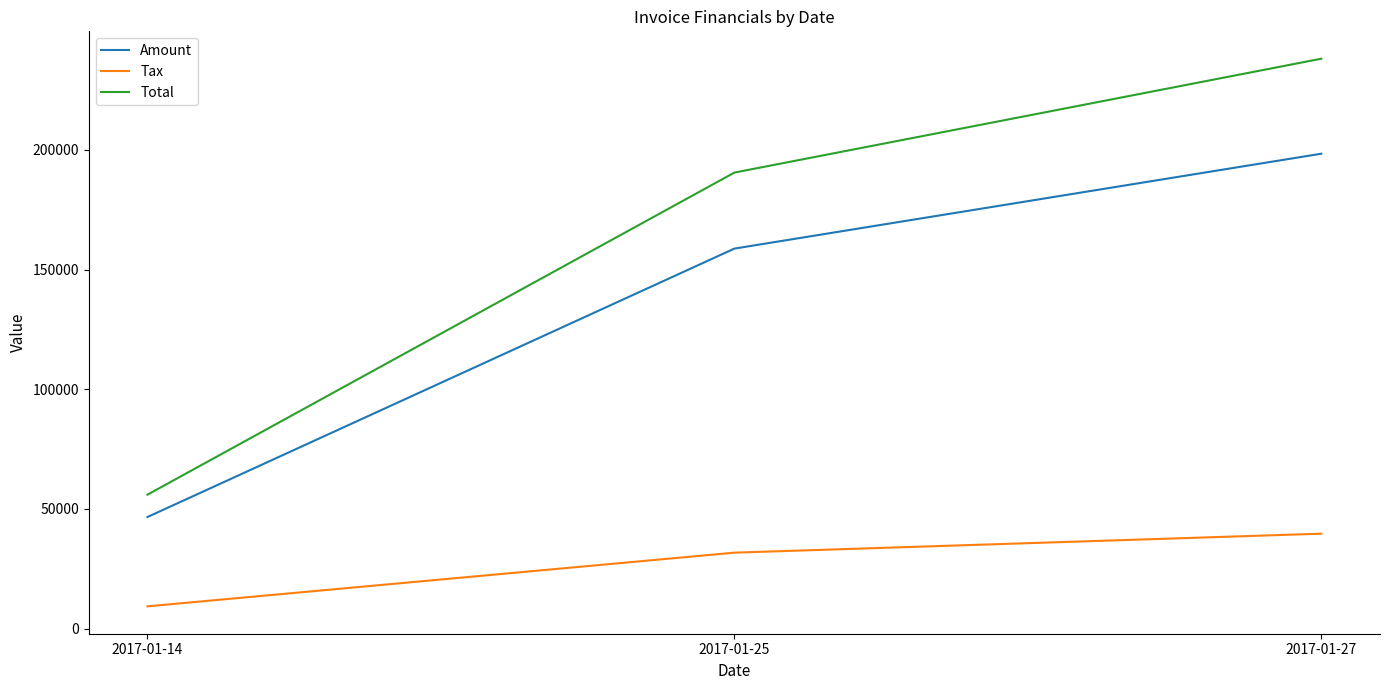

What is the total value across all series at 2017-01-25?

381038.2